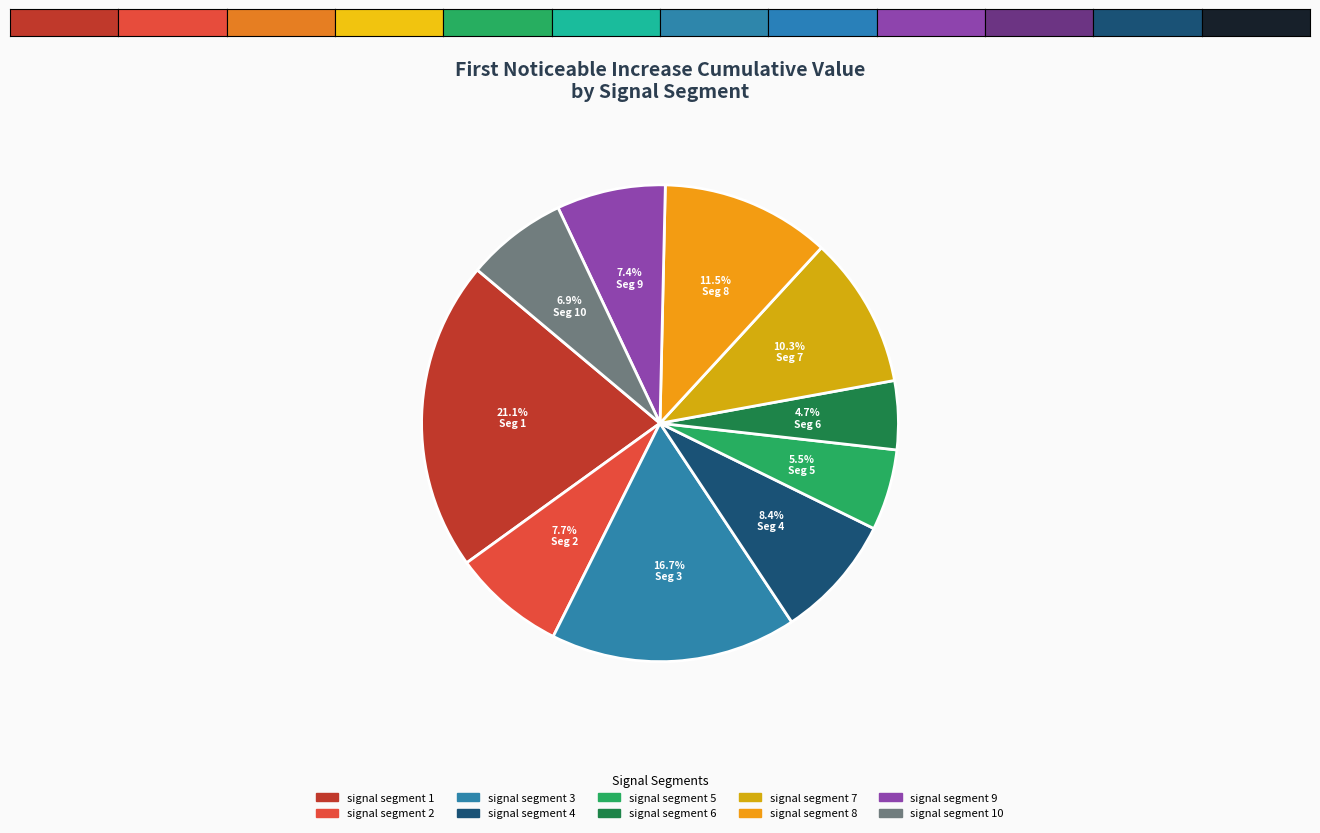

To the nearest percent, what is the difference between the largest and smallest slice percentages?

16%